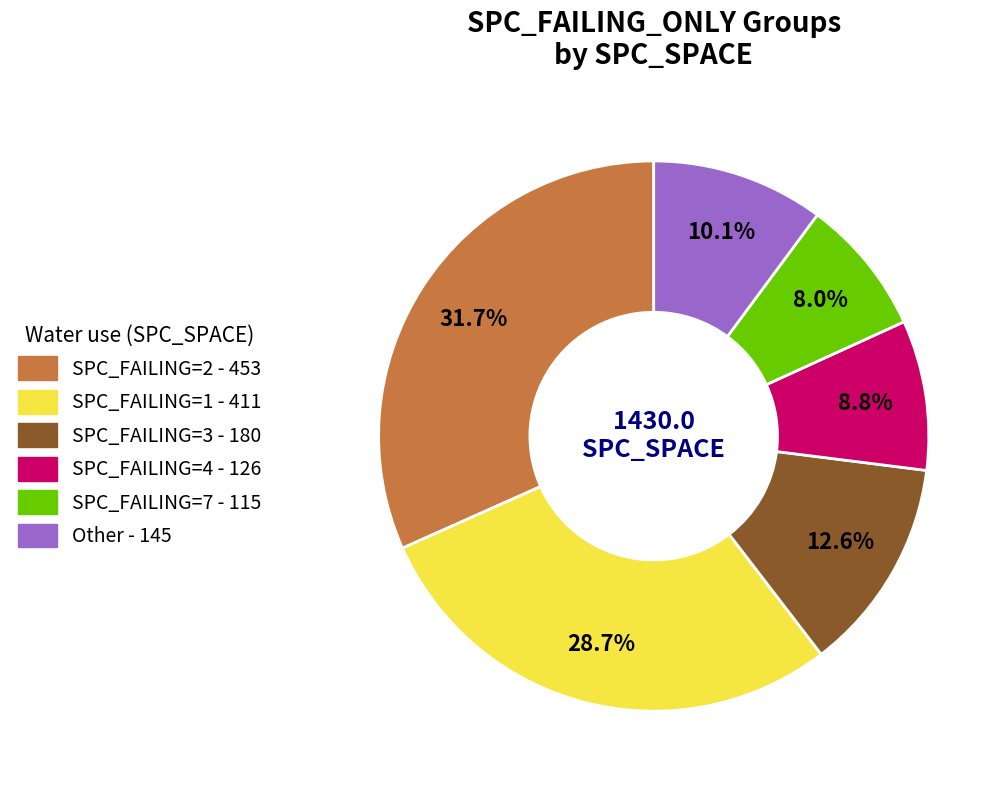

Is there any slice that represents more than half of the pie?

No